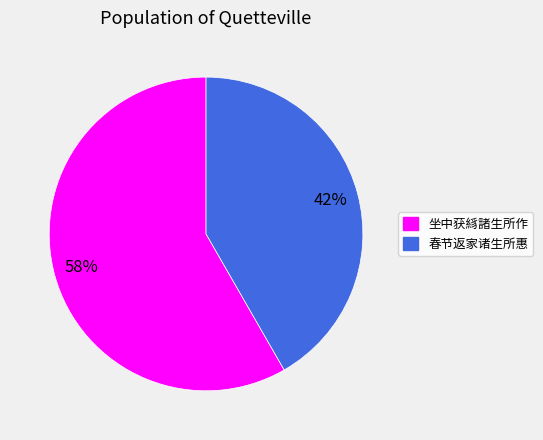

To the nearest percent, what is the average slice percentage?

50%